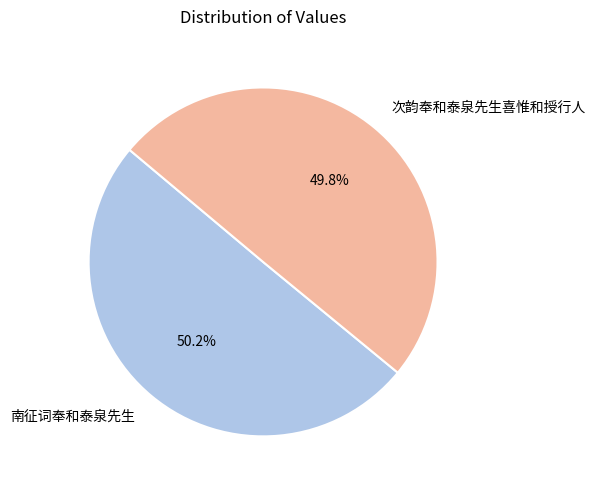

To the nearest percent, what percentage of the pie is 南征词奉和泰泉先生?

50%